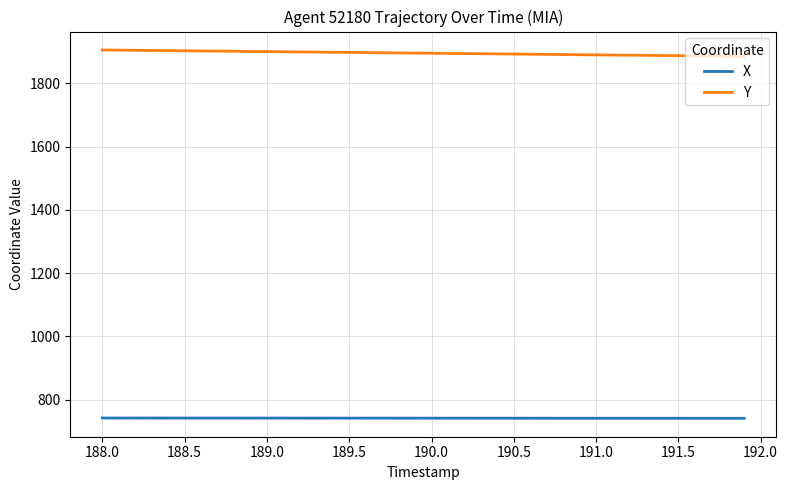

True or false: Y and X cross at least once.

False